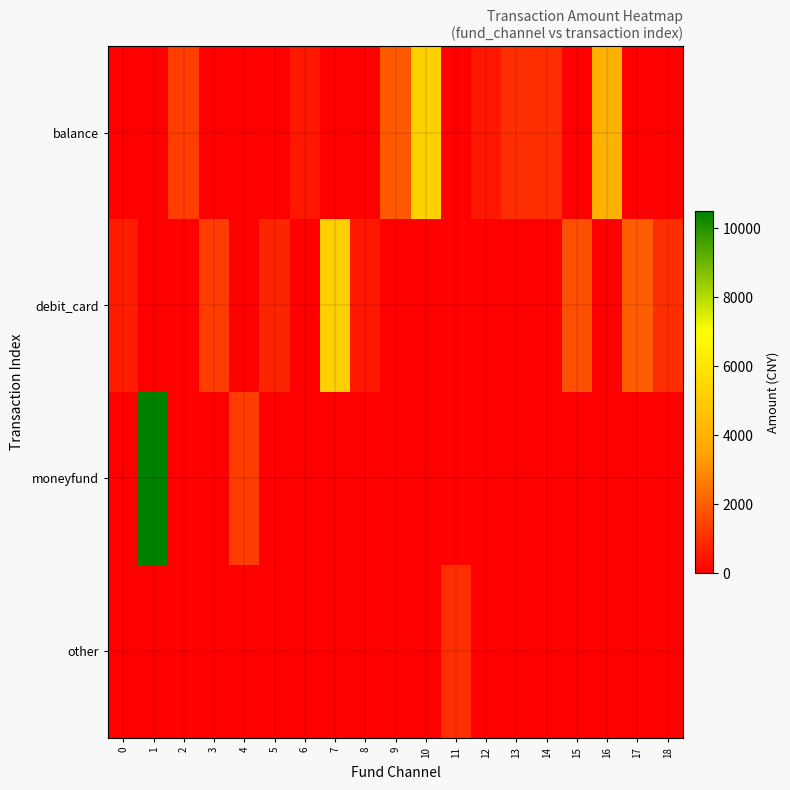

Between 9 and 16, which series saw the biggest shift?

balance